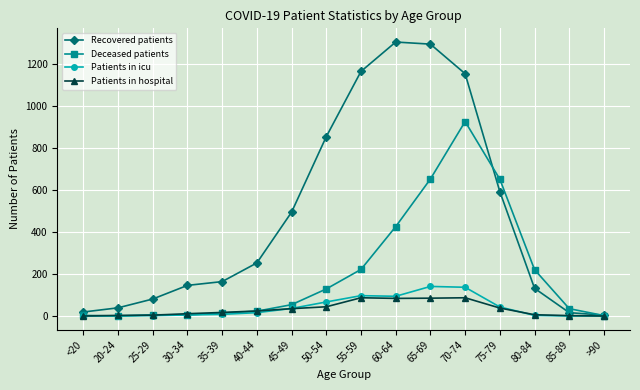

What is the spread (max minus min) of values at 80-84?

218